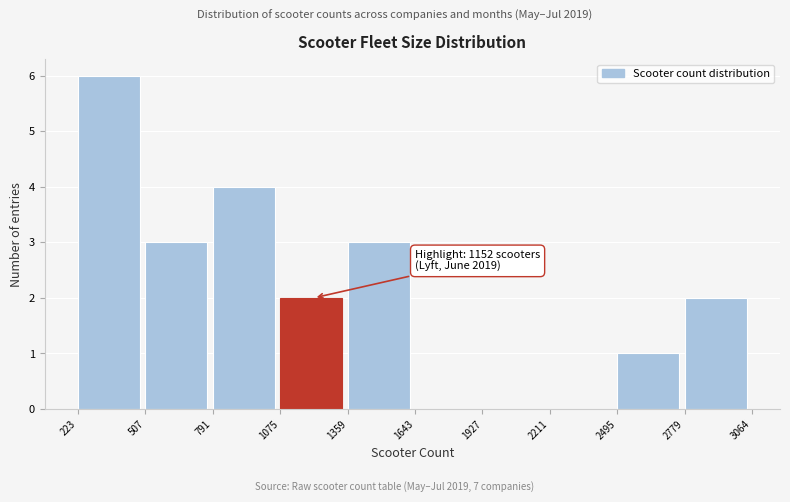

Which range on the x-axis has the tallest bar?

223 to 507